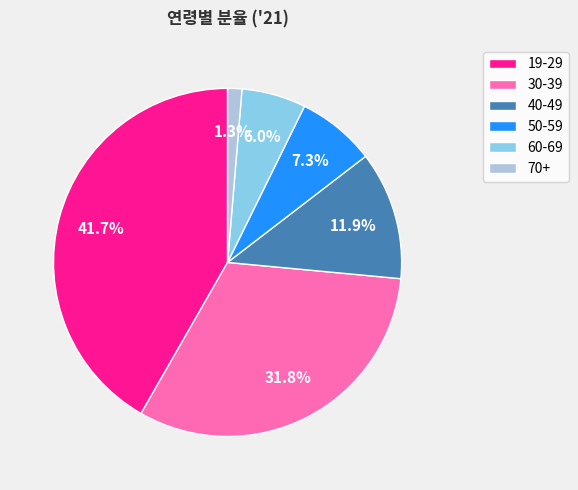

Rank the categories by value from lowest to highest.

70+, 60-69, 50-59, 40-49, 30-39, 19-29